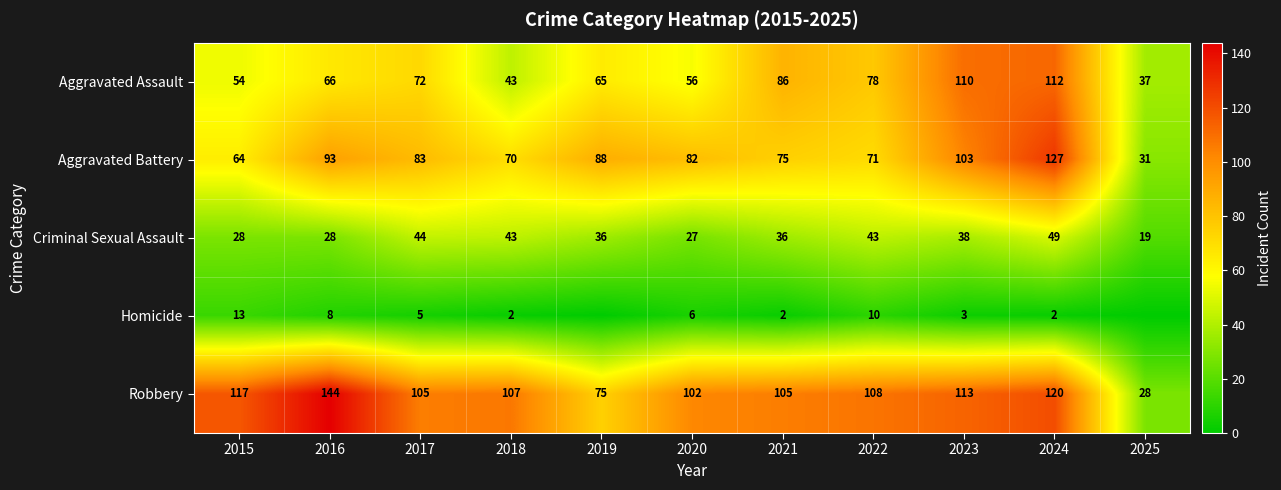

What is the average value of the Aggravated Assault series?

71